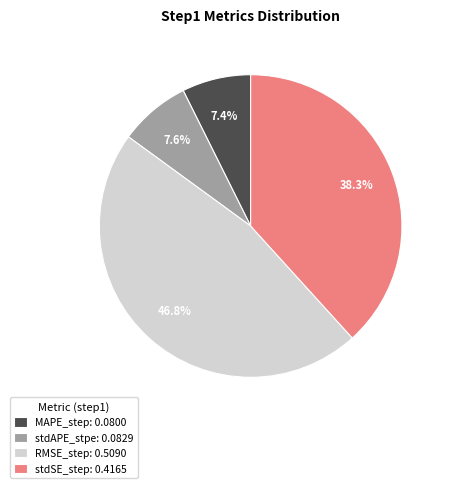

Is the sum of RMSE_step: 0.5090 and stdSE_step: 0.4165 greater than half?

Yes